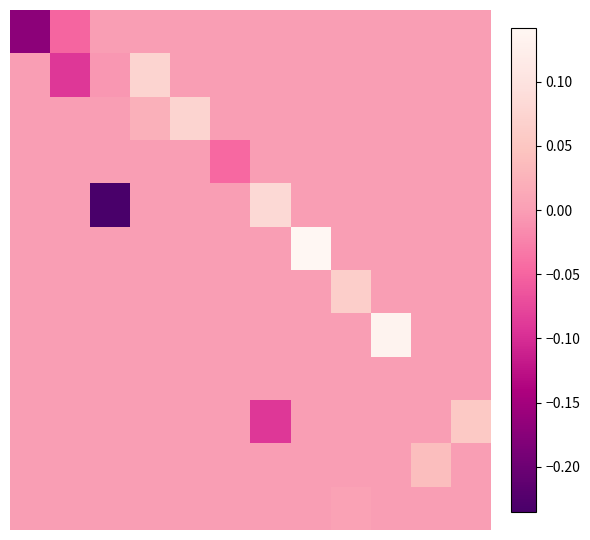

How many series are shown in this chart?

12